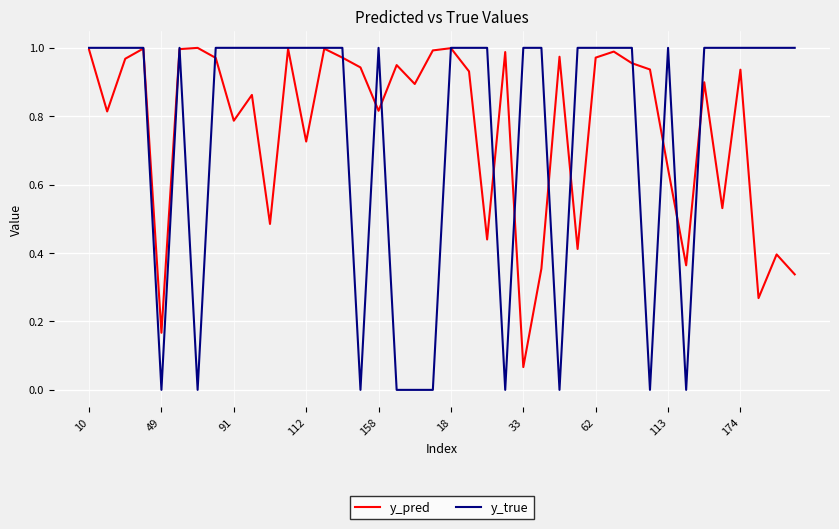

How many series are shown in this chart?

2